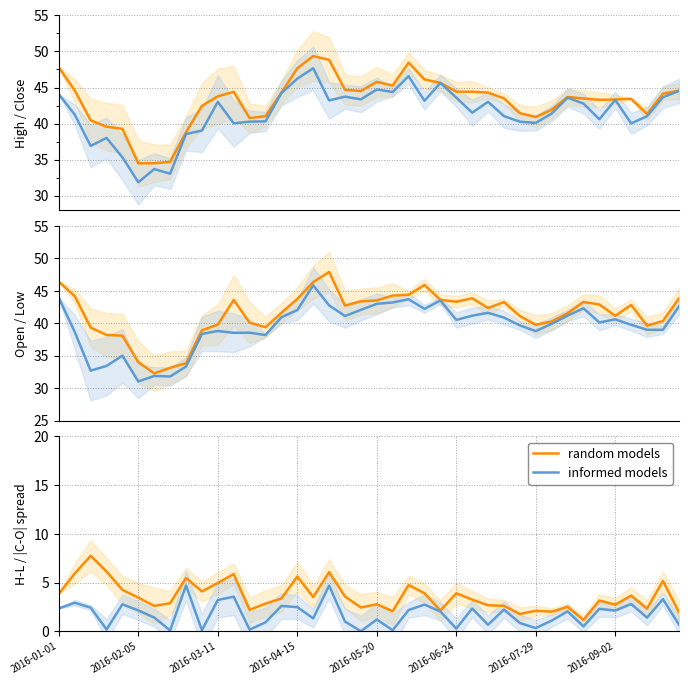

The value of informed models at 31 is 1.5. True or false?

False